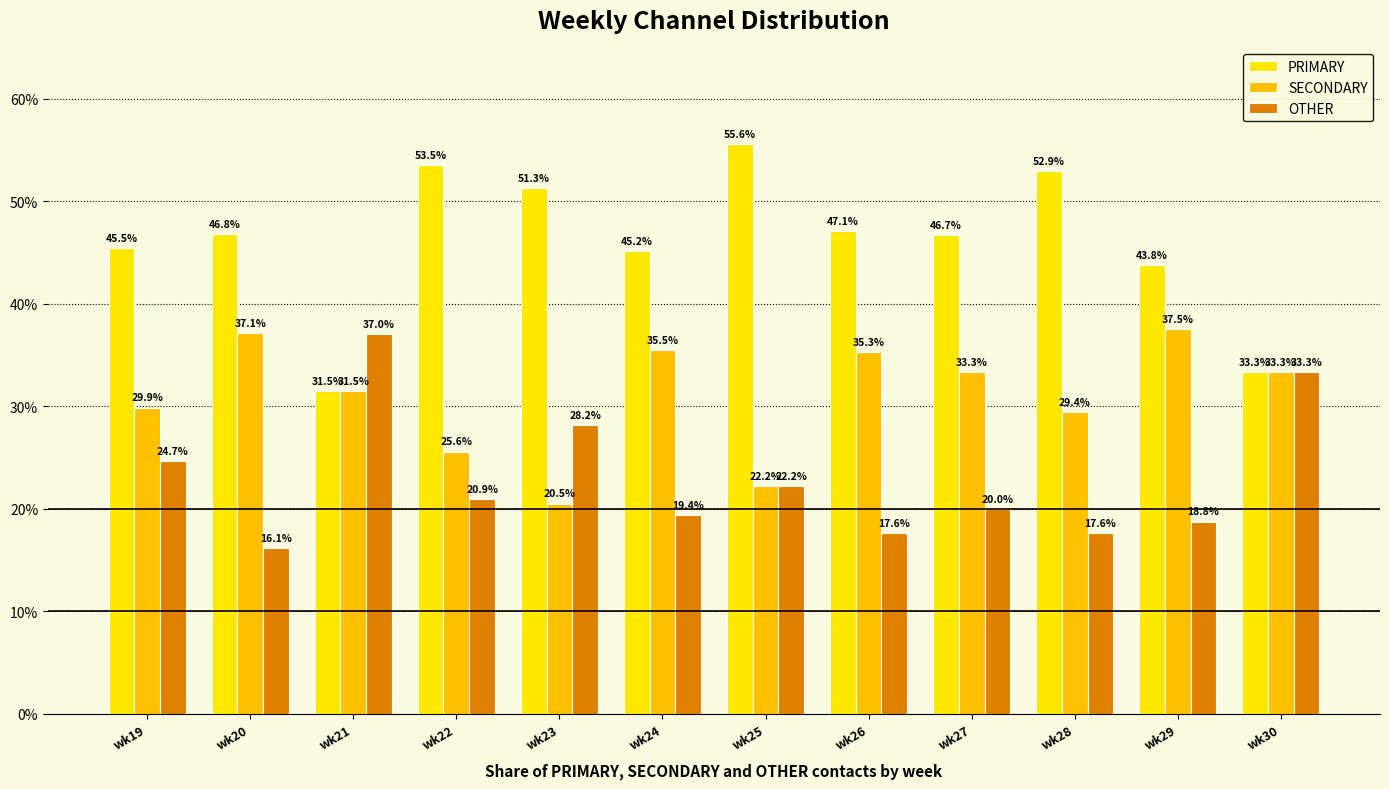

What is the approximate value of SECONDARY at wk26?

35.3